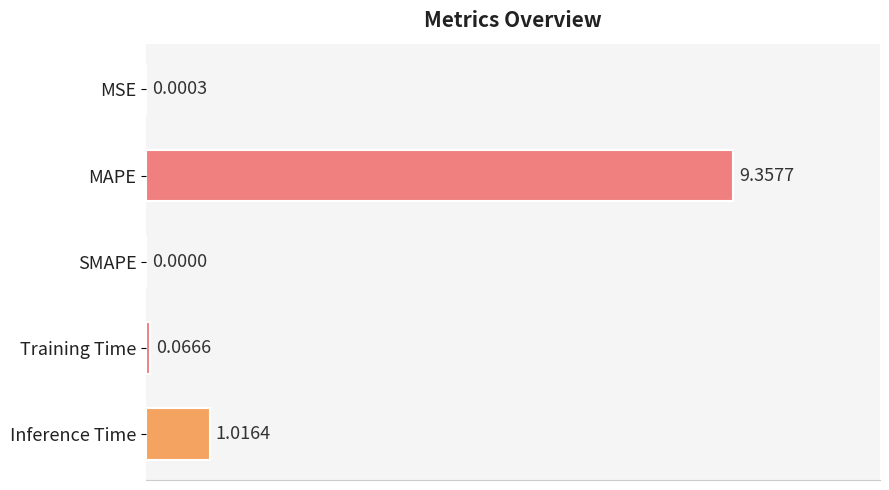

Which category has the highest value across all series?

MAPE